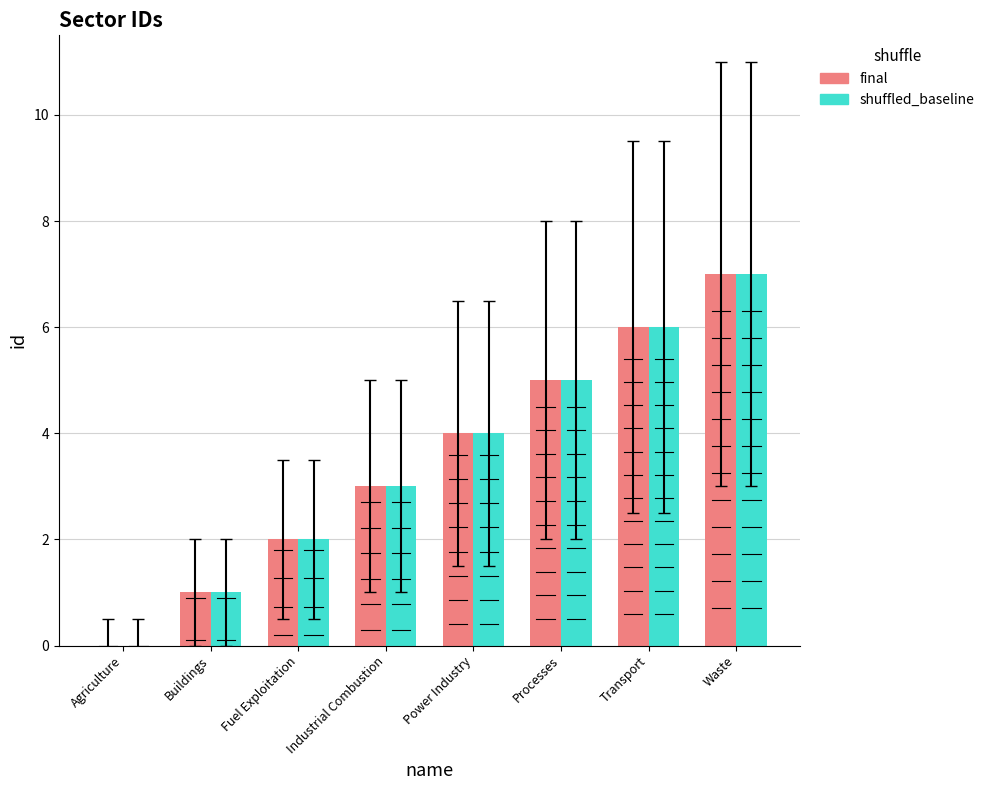

Count the final values in the range 2 to 6.

5